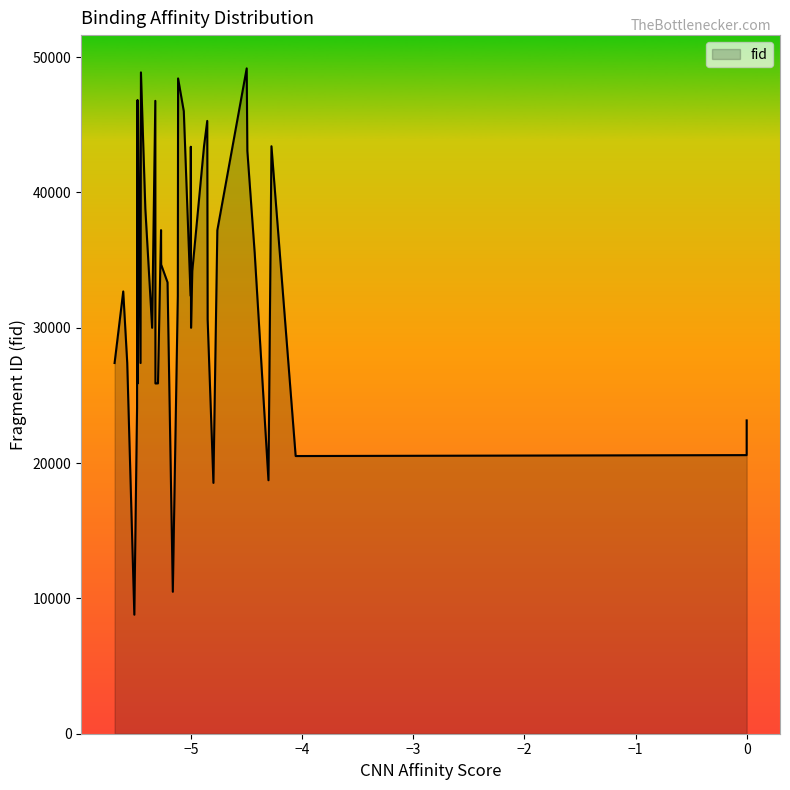

What is the minimum value shown in the chart?

8796